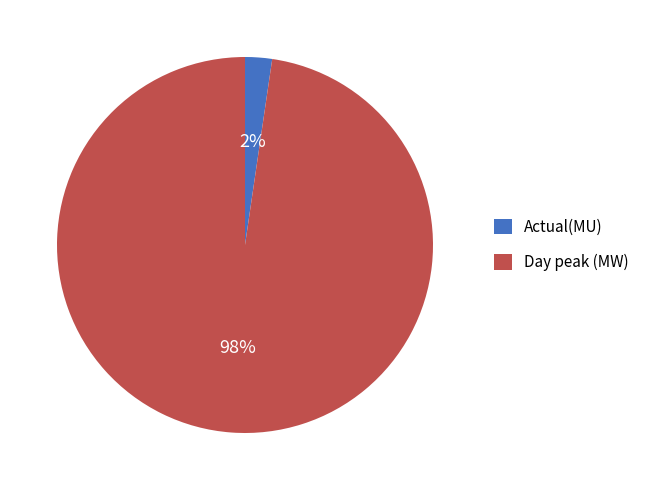

Between Day peak (MW) and Actual(MU), which is larger?

Day peak (MW)